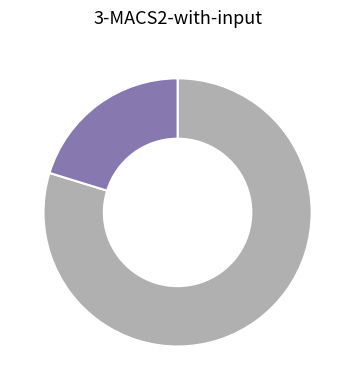

Is there any slice that represents more than half of the pie?

Yes